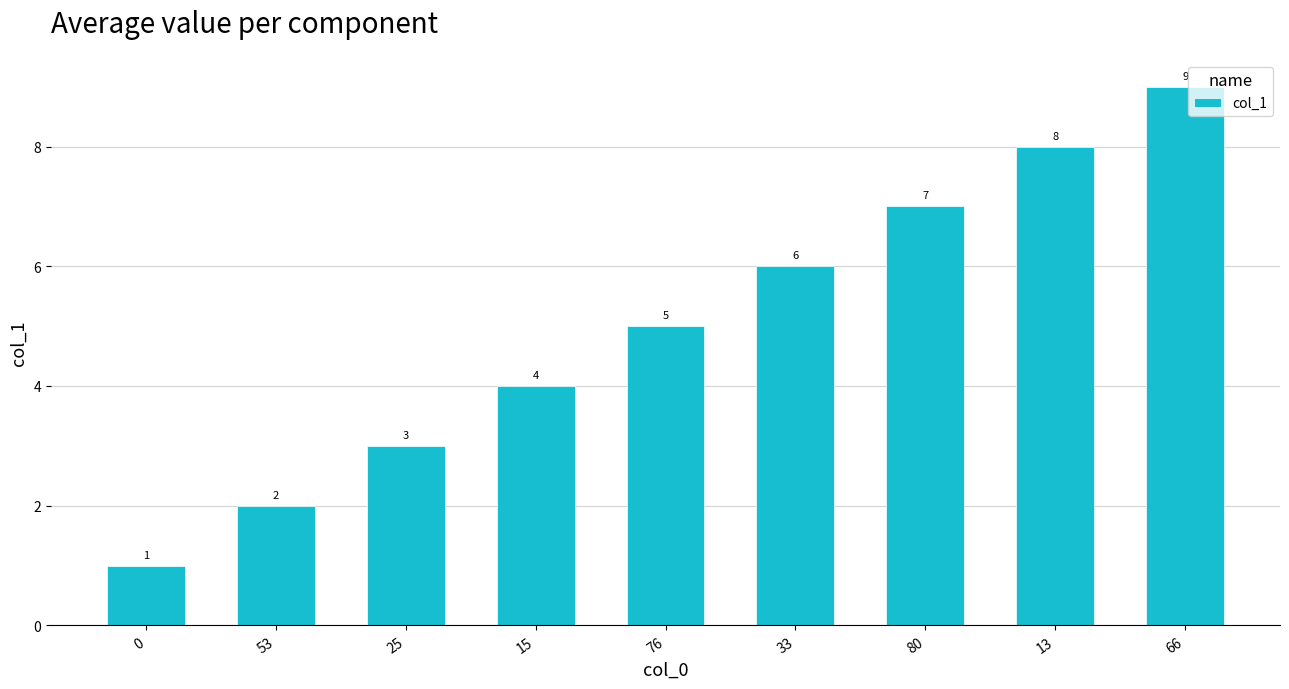

Reading left to right, list all the values displayed in this chart.

0=1	53=2	25=3	15=4	76=5	33=6	80=7	13=8	66=9